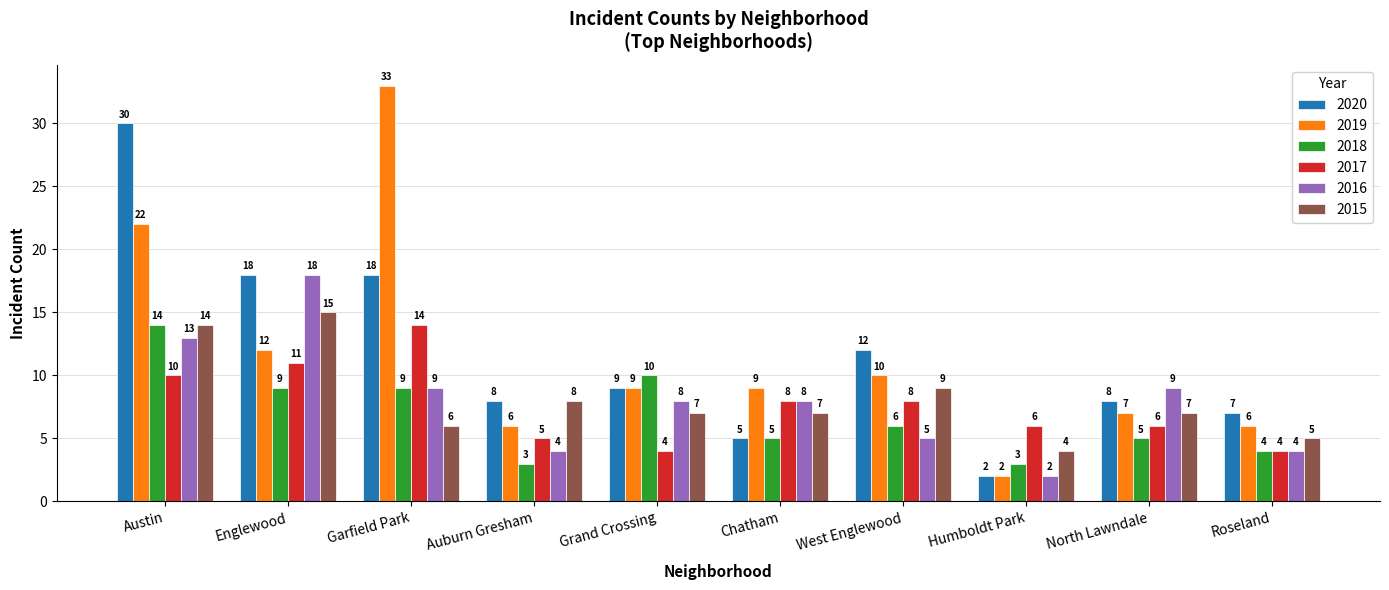

The 2020 series shows 24 at Englewood. True or false?

False